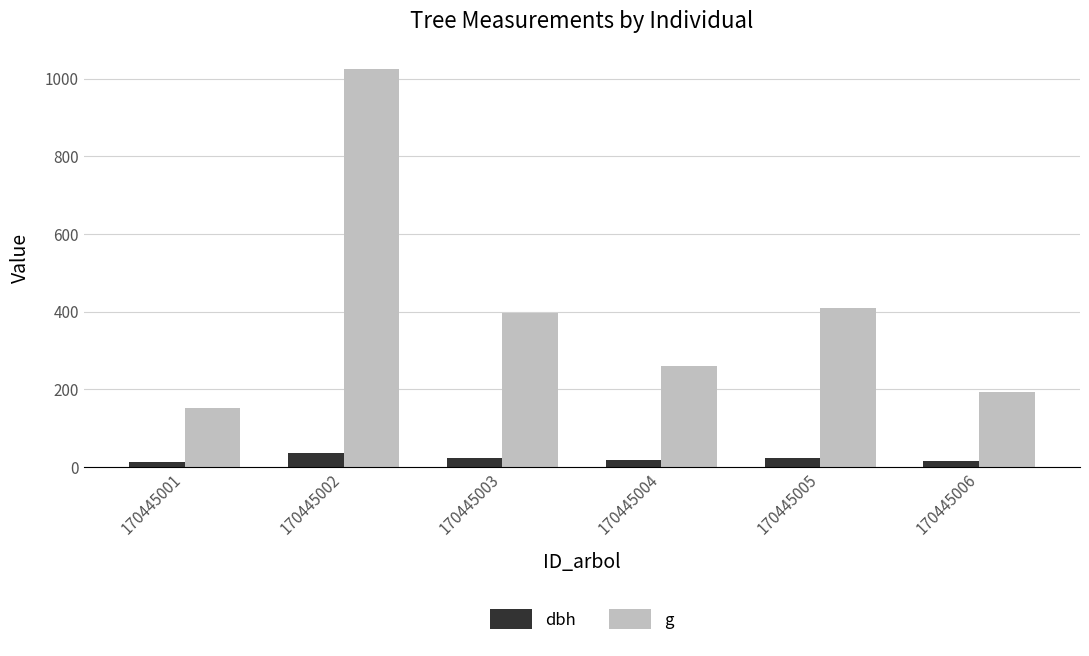

What is the lowest value of the g series?

150.7